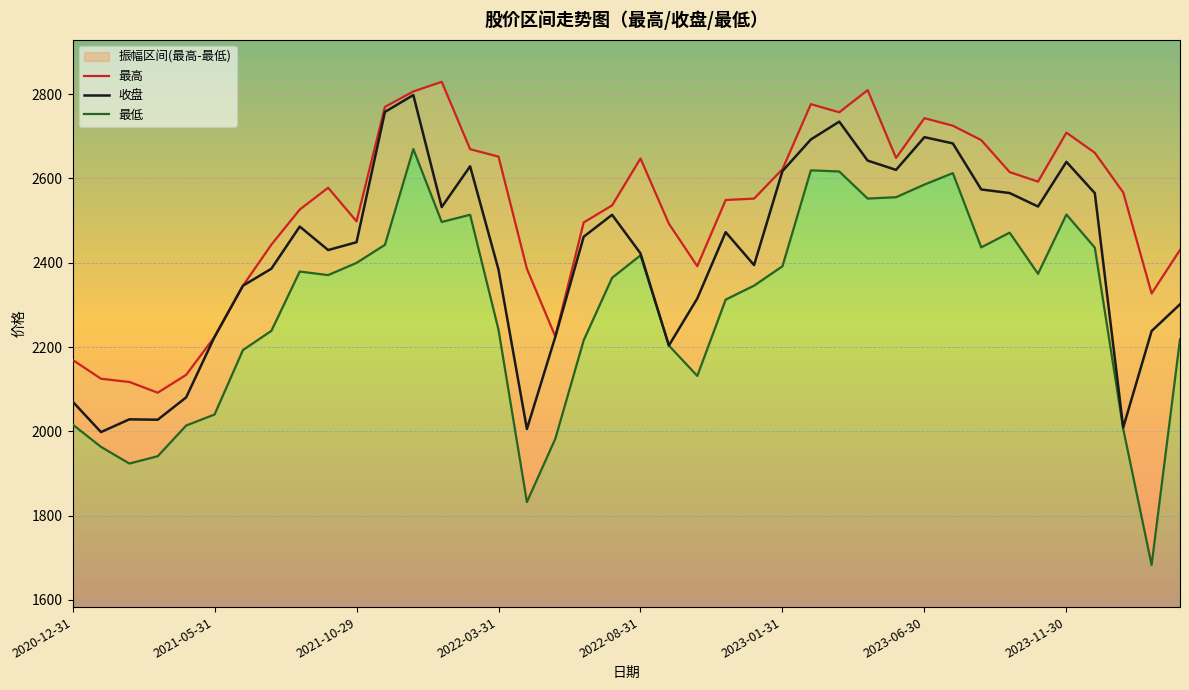

How many lines are shown in the chart?

3